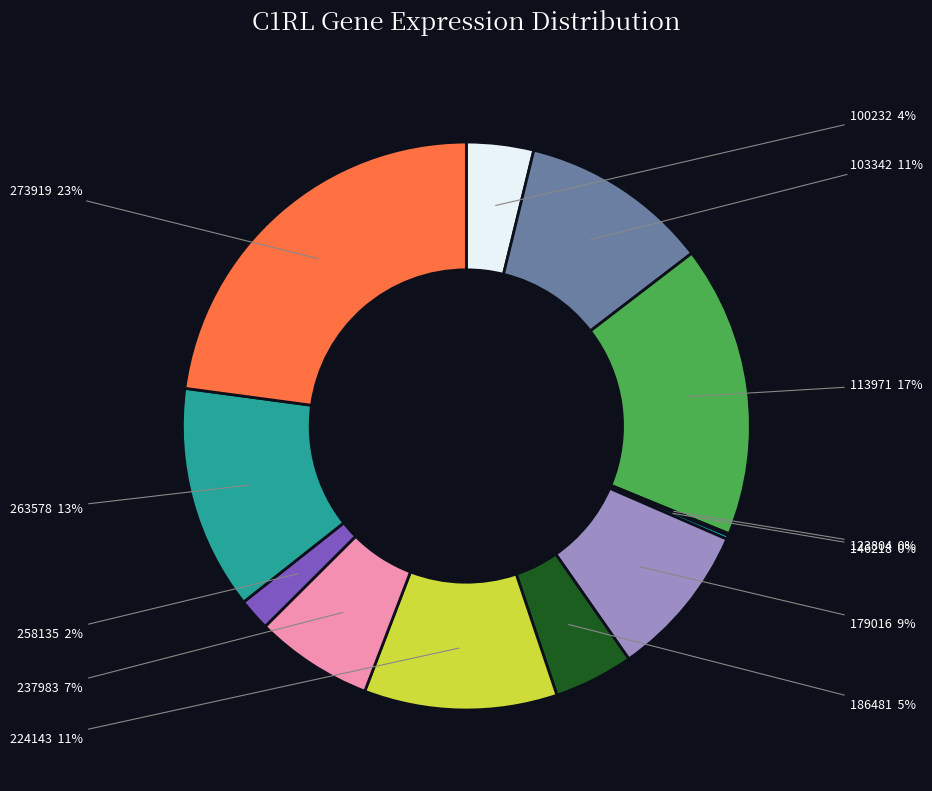

What is the largest slice in the pie chart?

273919